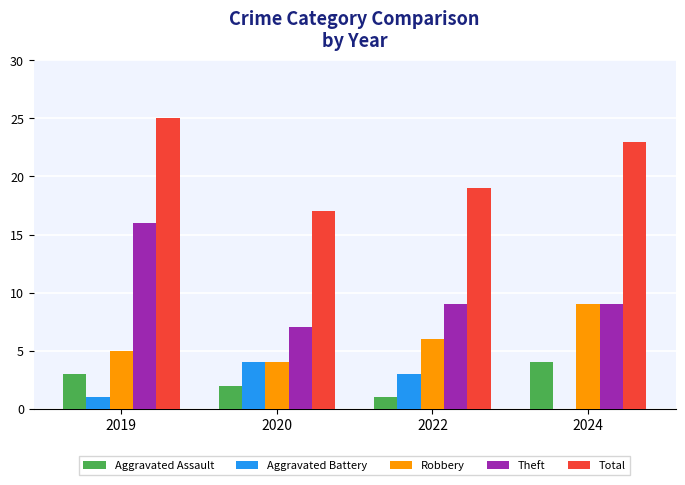

What is the sum of the Total values at 2024 and 2020?

40